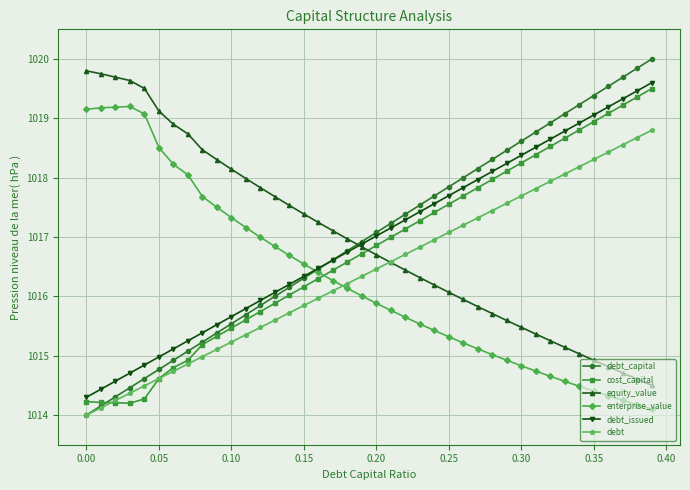

What is the minimum value shown in the chart?

1014.0